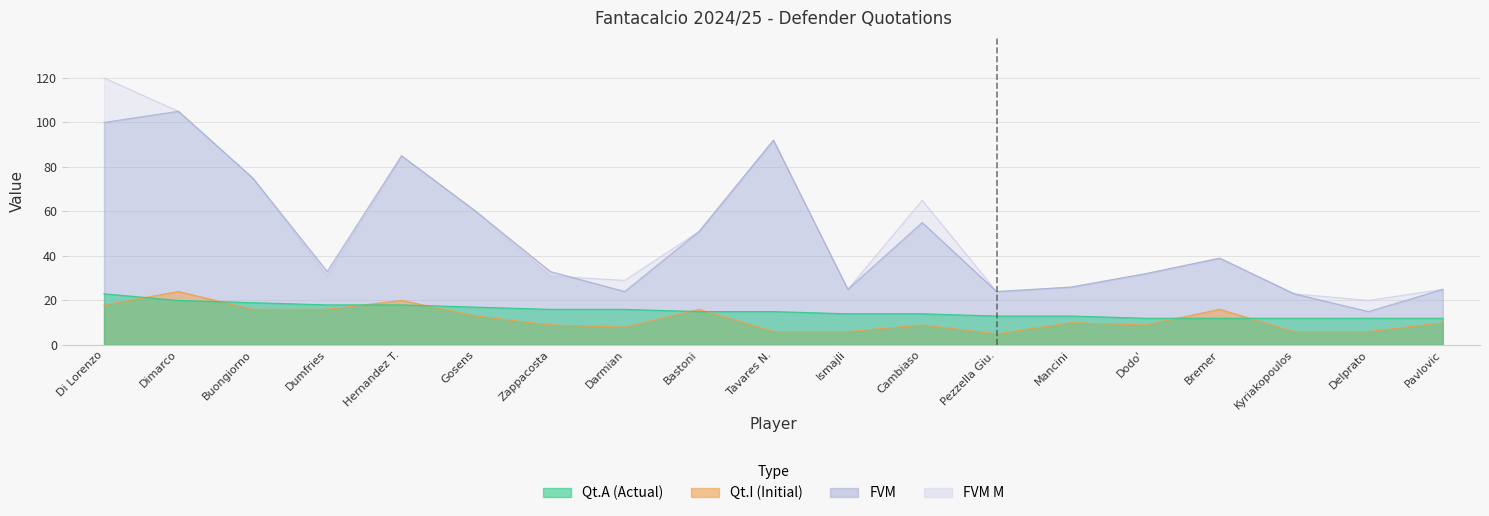

Which series has the largest total across all categories?

FVM M